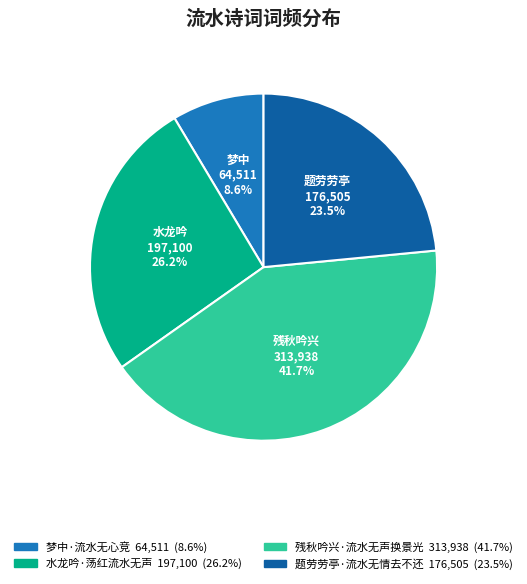

Does 水龙吟·荡红流水无声 account for over 50% of the chart?

No